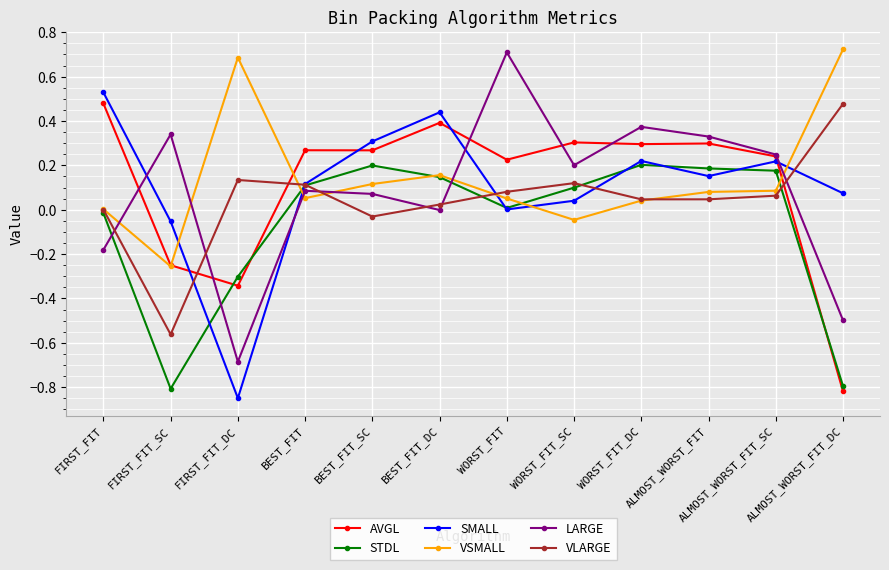

The VSMALL series shows 0.1 at BEST_FIT_SC. True or false?

True